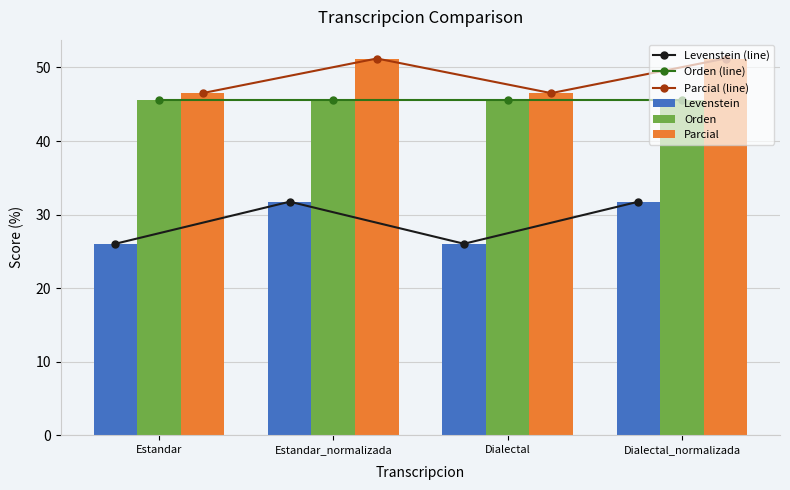

The Orden series shows 45.5 at Estandar_normalizada. True or false?

True